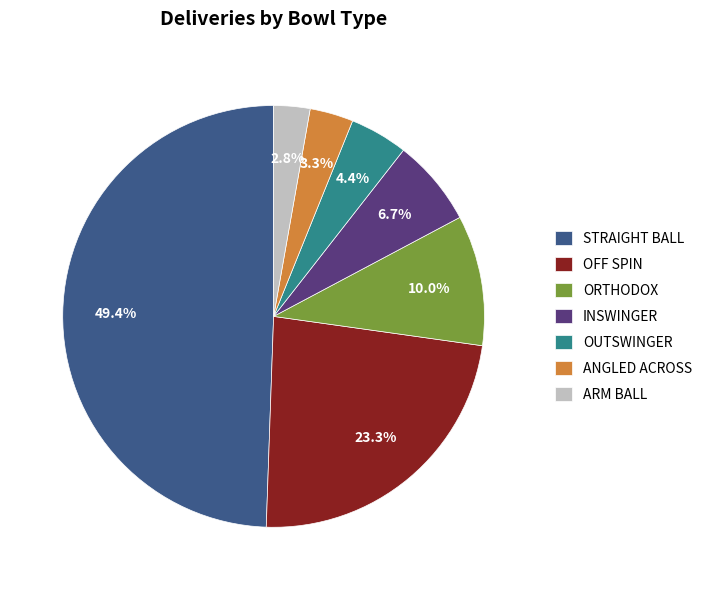

True or false: ORTHODOX accounts for 10% of the total.

True